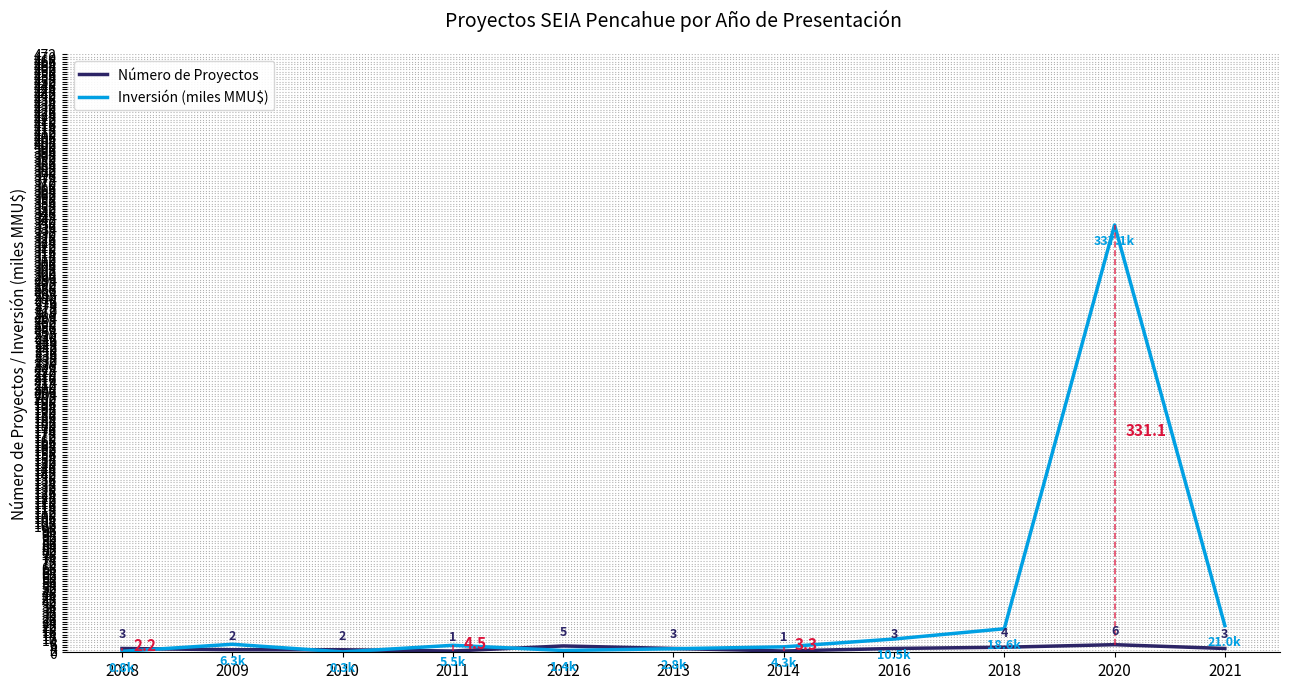

Rank the series by their average value, from highest to lowest.

Inversión (miles MMU$), Número de Proyectos